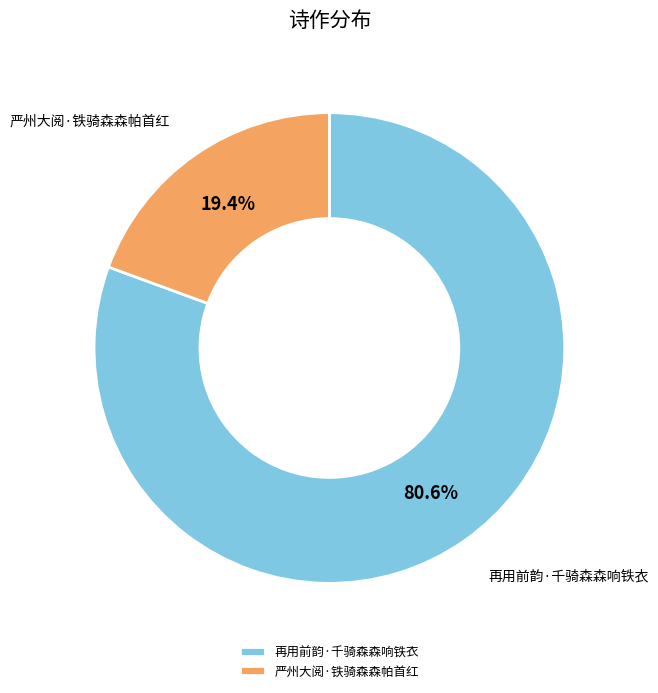

Is it true that 再用前韵·千骑森森响铁衣 is 81% of the pie?

True